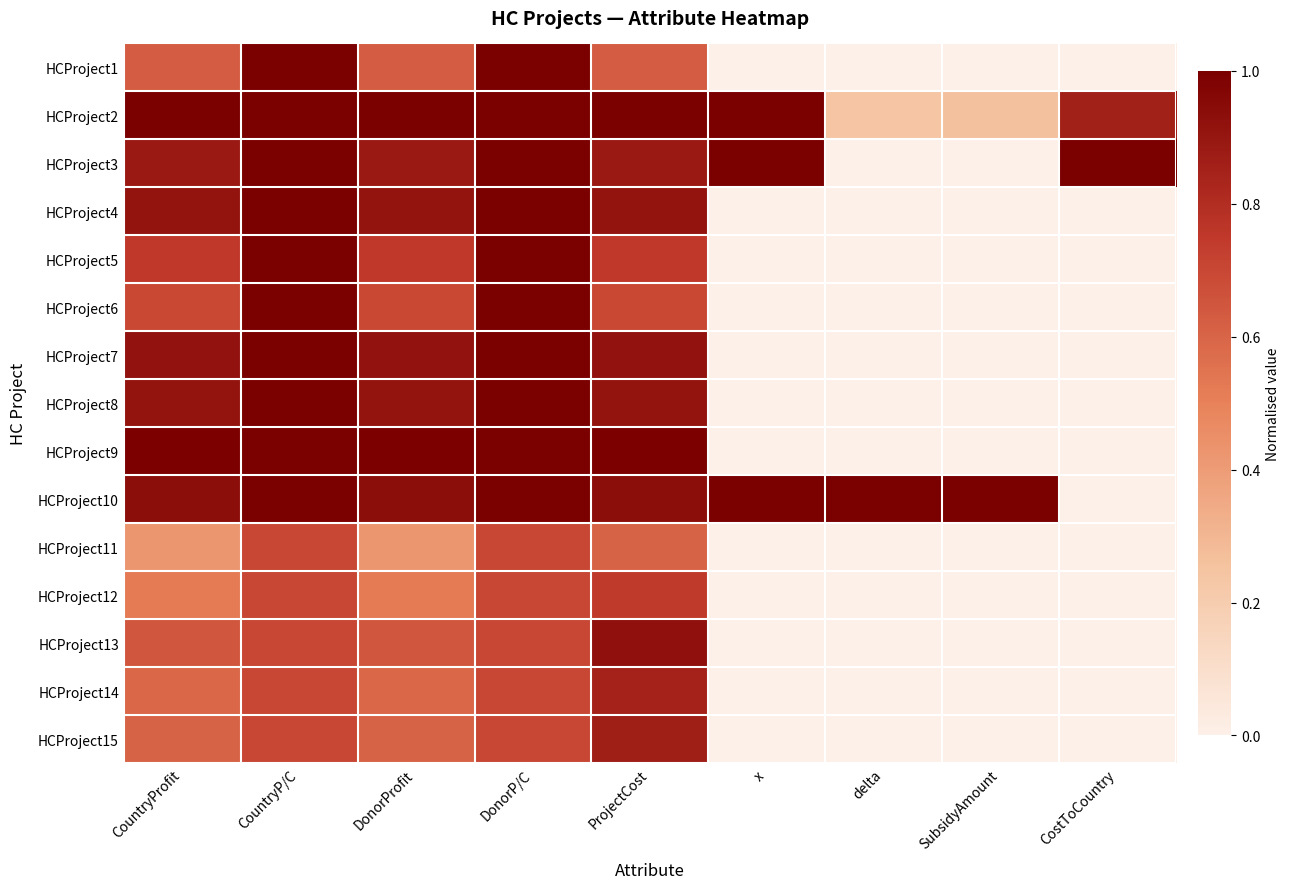

Which has a higher value, CostToCountry or DonorProfit?

DonorProfit